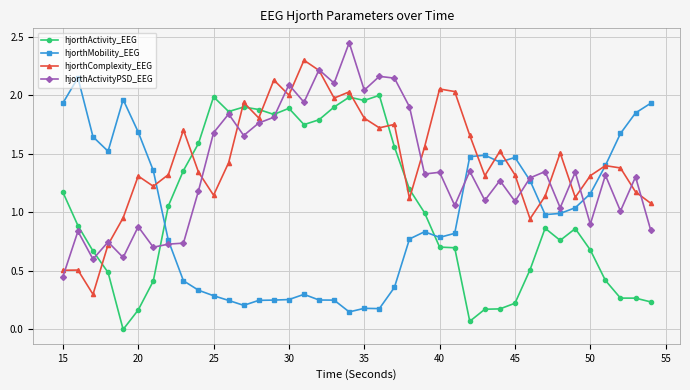

True or false: hjorthActivity_EEG has more than 1 interior local peaks.

True